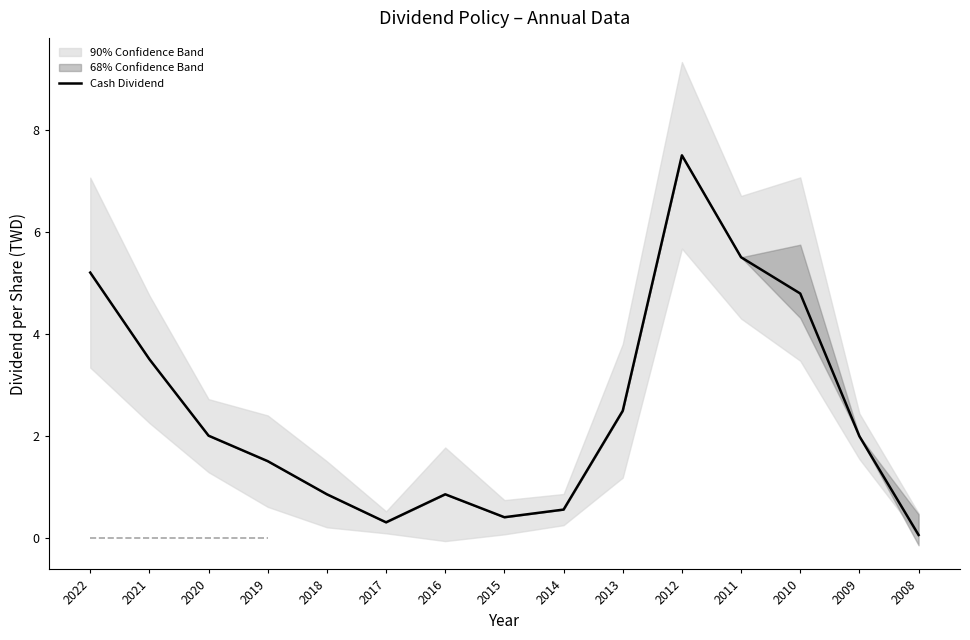

What is the change in value from 2012 to 2011?

-2.0